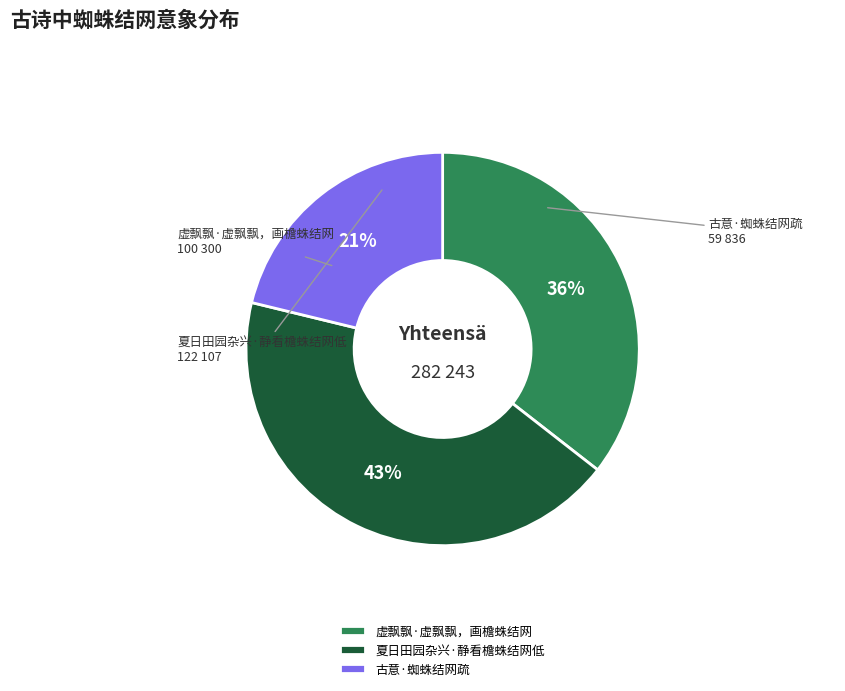

Rank the categories by value from lowest to highest.

古意·蜘蛛结网疏, 虚飘飘·虚飘飘，画檐蛛结网, 夏日田园杂兴·静看檐蛛结网低